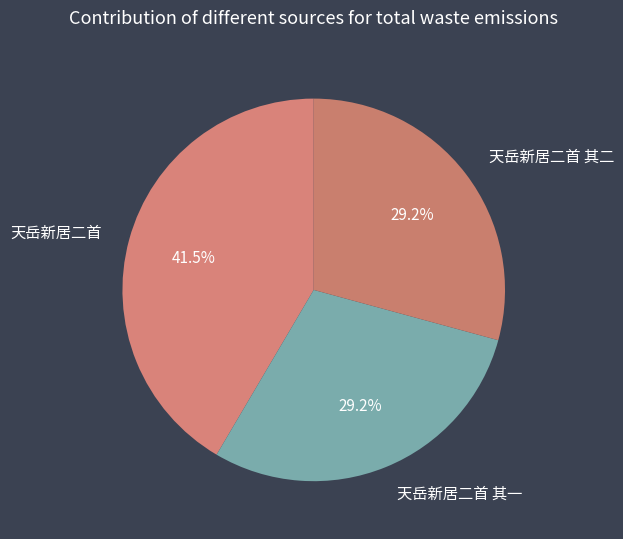

Count the number of slices in the pie.

3